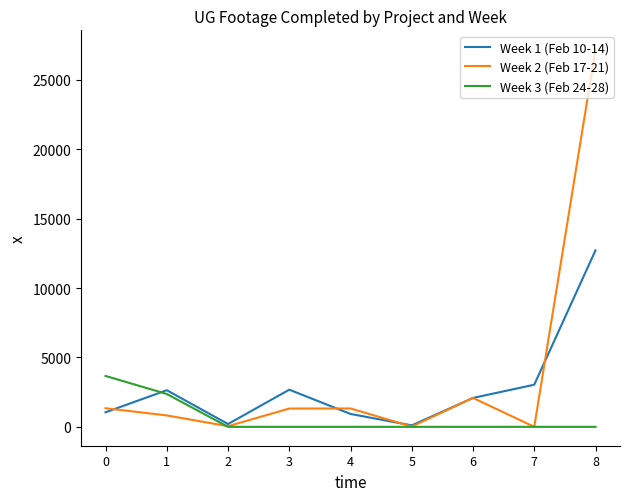

Is the value of Week 2 (Feb 17-21) at 4 greater than the value of Week 3 (Feb 24-28) at 4?

Yes